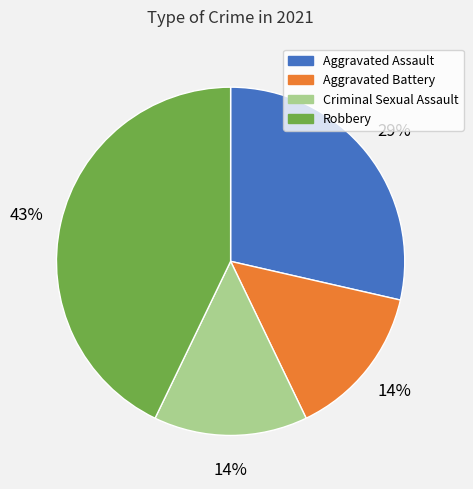

Is the sum of Aggravated Battery and Aggravated Assault greater than half?

No